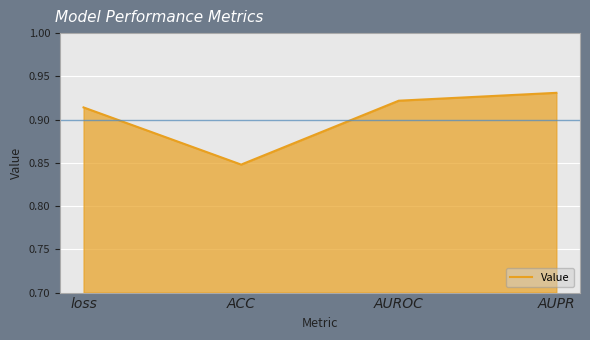

True or false: there are more than 2 points higher than both neighbors.

False